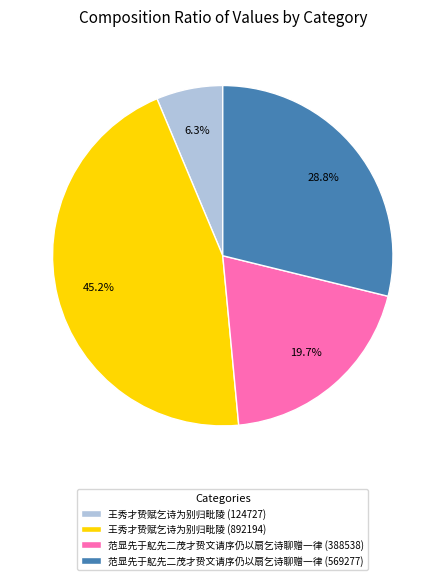

How many slices are in this pie chart?

4